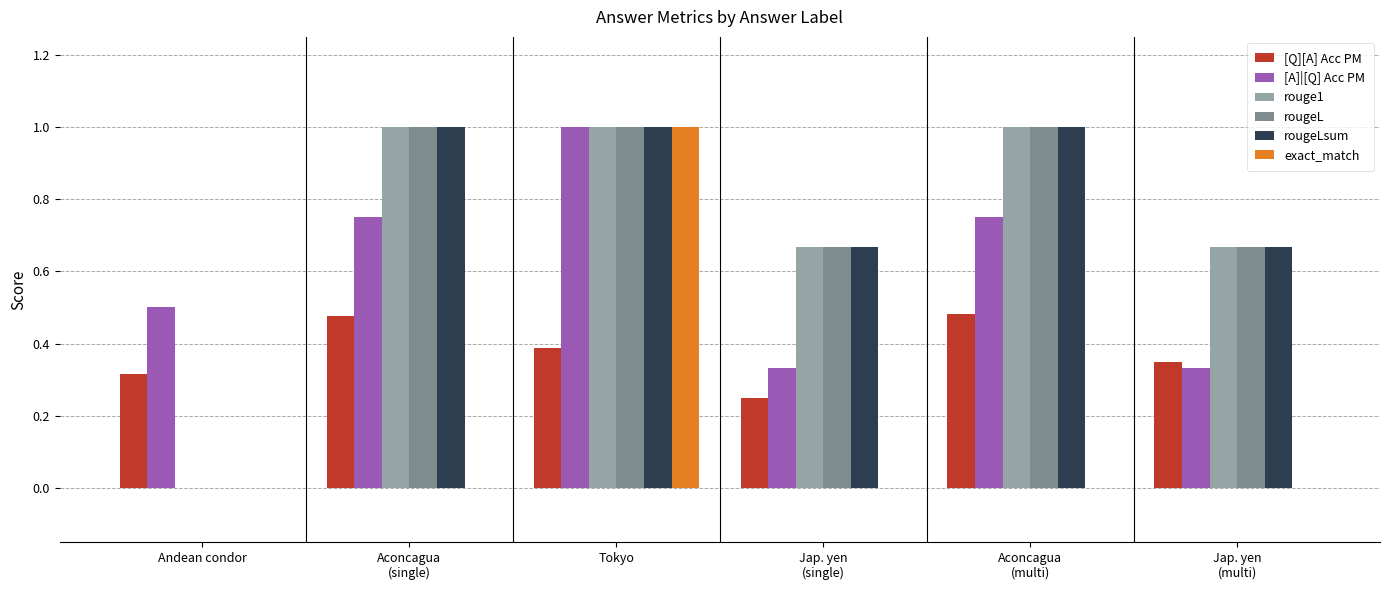

What is the sum of all [Q][A] Acc PM values?

2.3